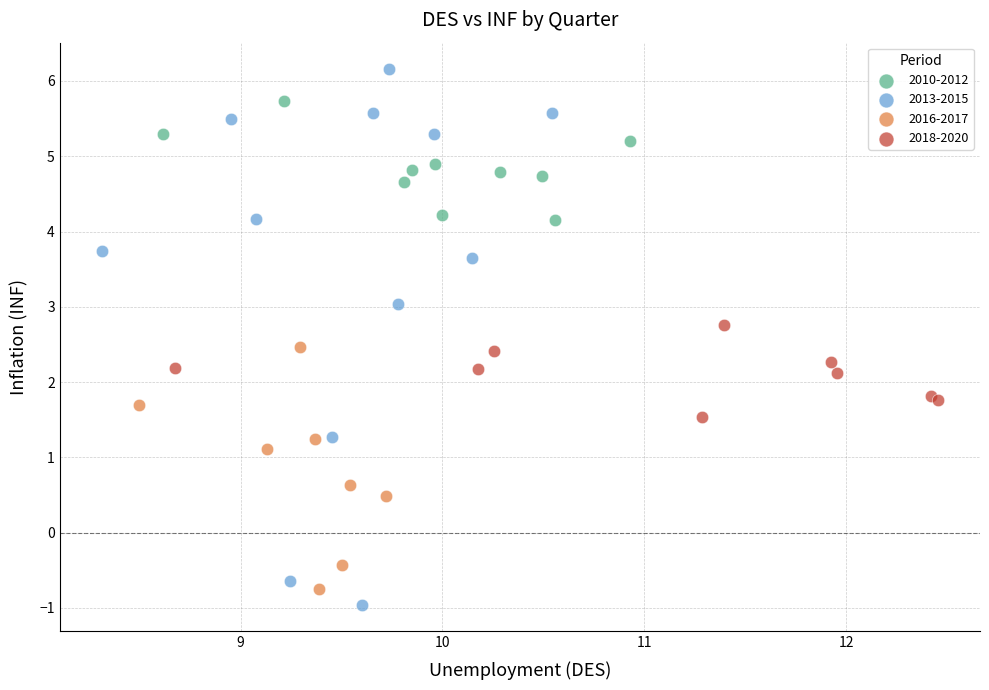

Which series contains the highest Y value?

2013-2015